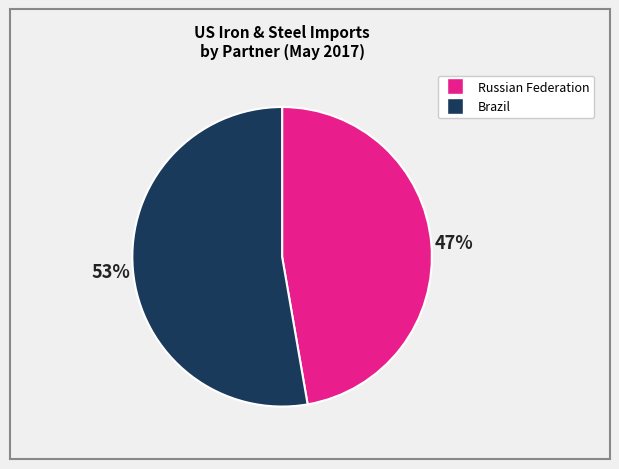

Does any single category account for the majority?

Yes